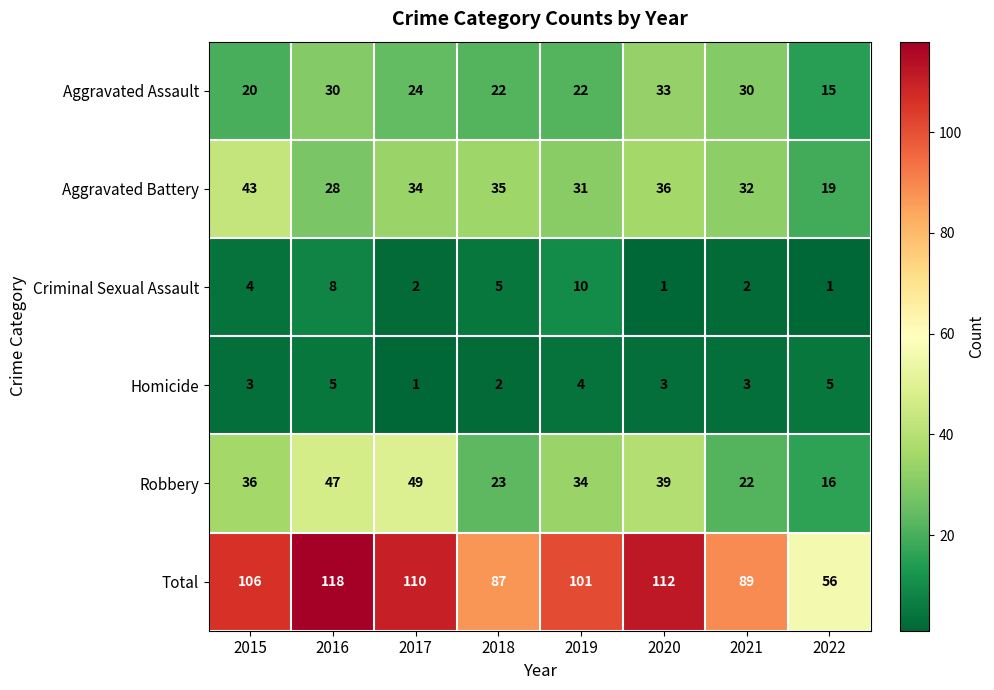

What is the maximum value shown in the chart?

118